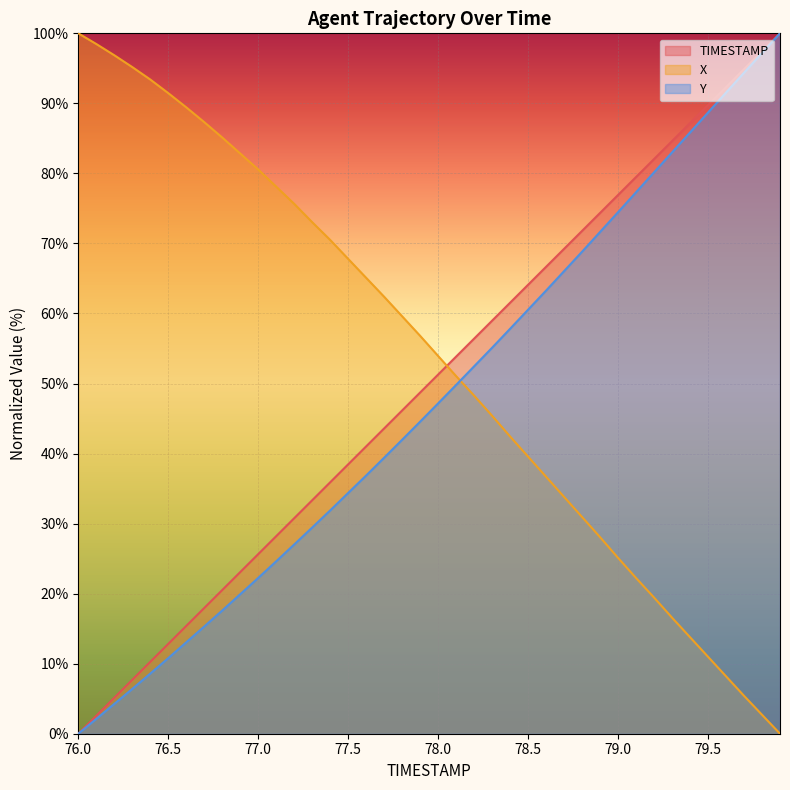

How many lines are shown in the chart?

3